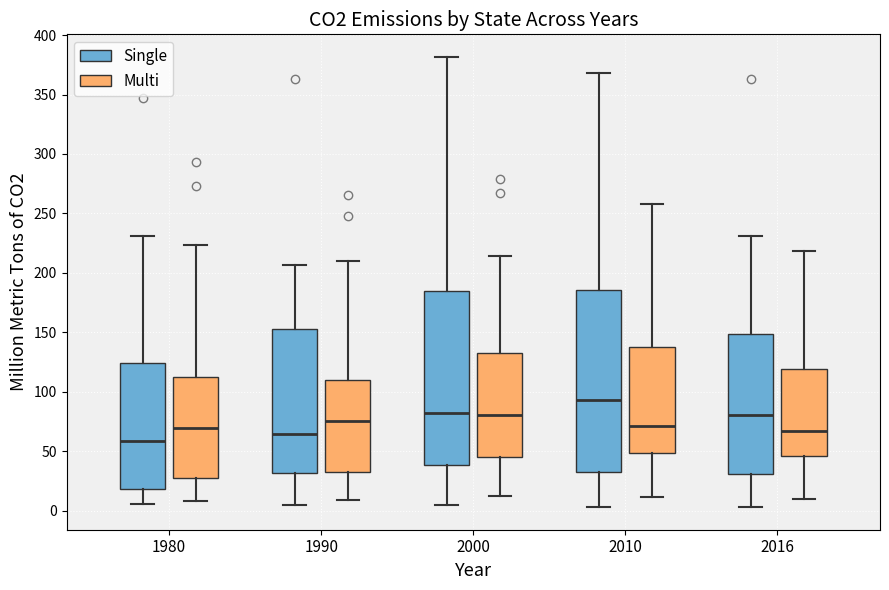

Which box is the tallest, from its lower edge to its upper edge?

2010 (Single)